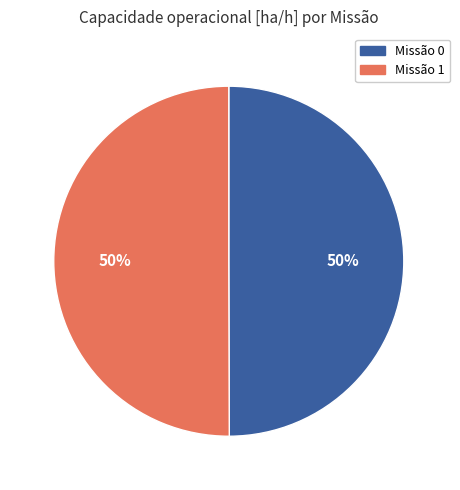

Count the number of slices in the pie.

2